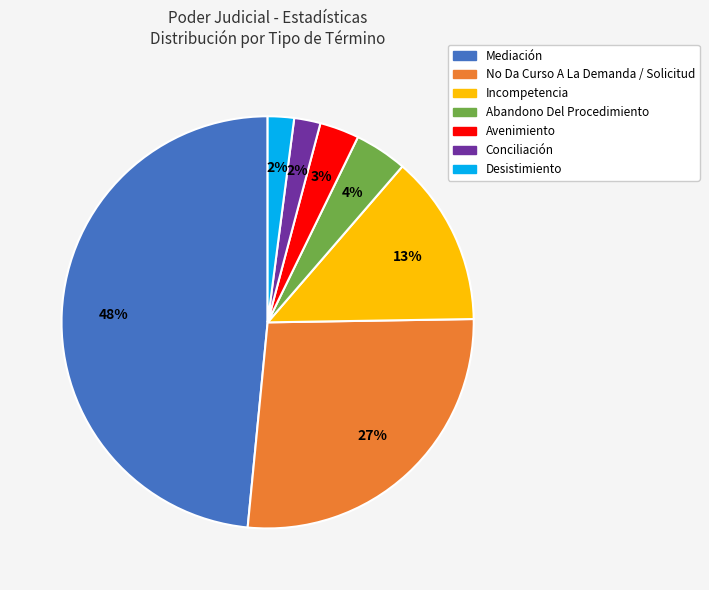

What is the ratio of the value at Abandono Del Procedimiento to the value at Mediación?

0.1